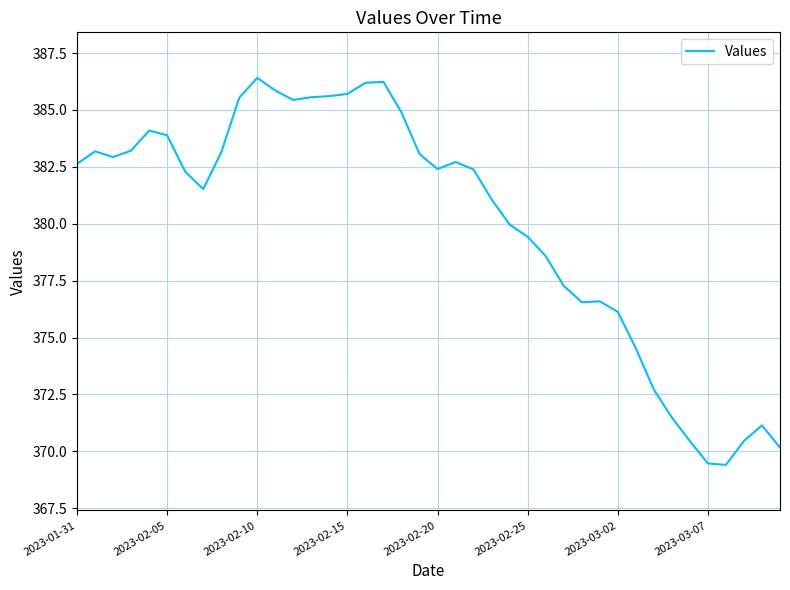

What is the difference between the maximum and minimum values?

17.0